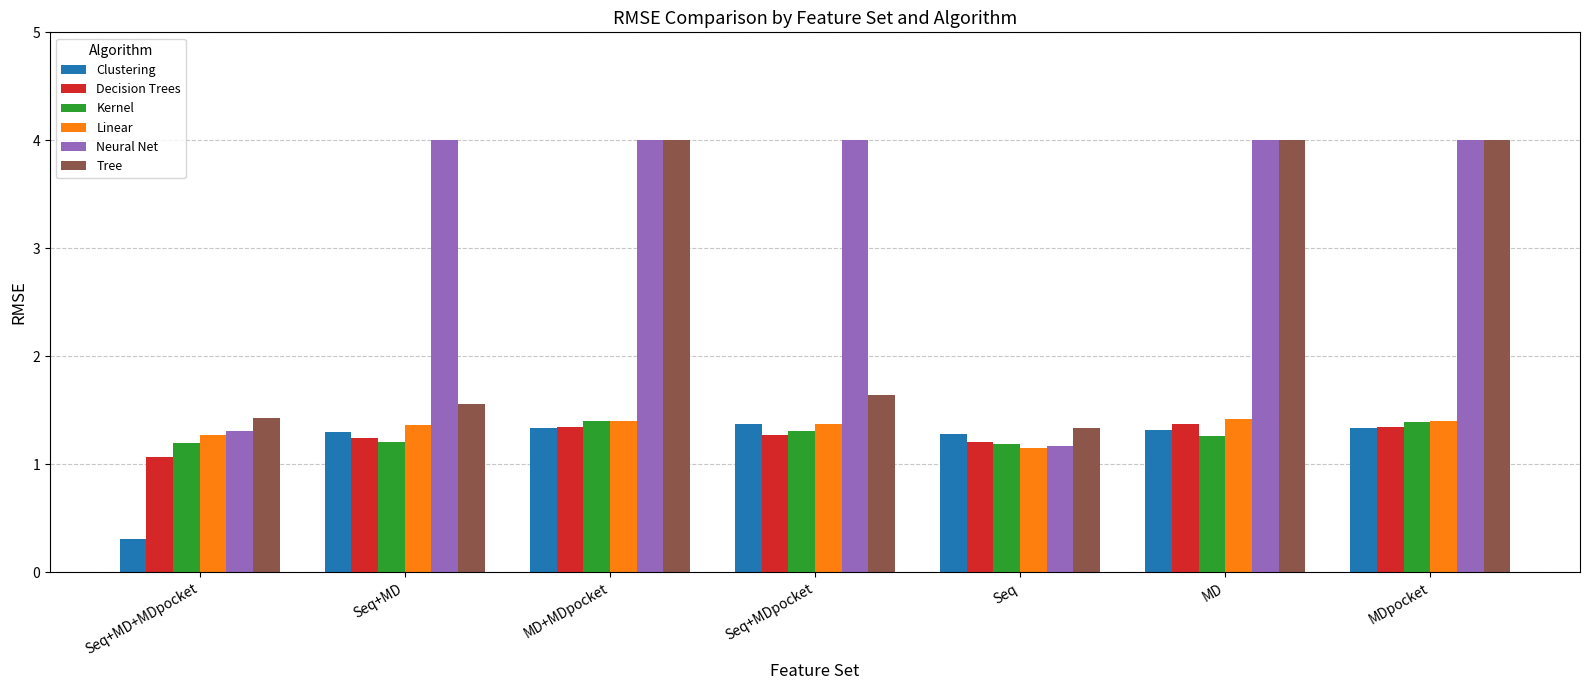

At how many categories does at least one series exceed 3?

5